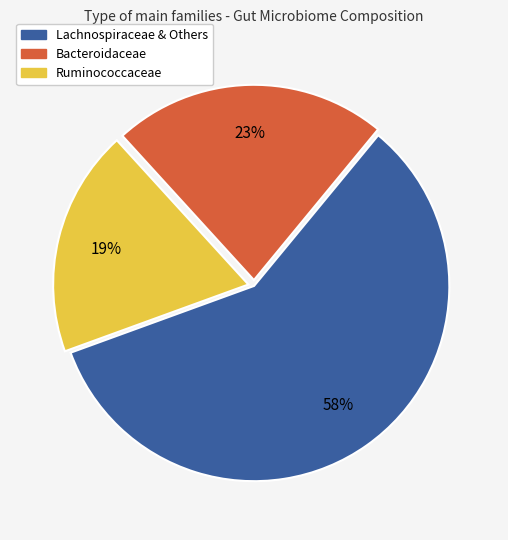

Combined, do Ruminococcaceae and Bacteroidaceae account for over 50%?

No